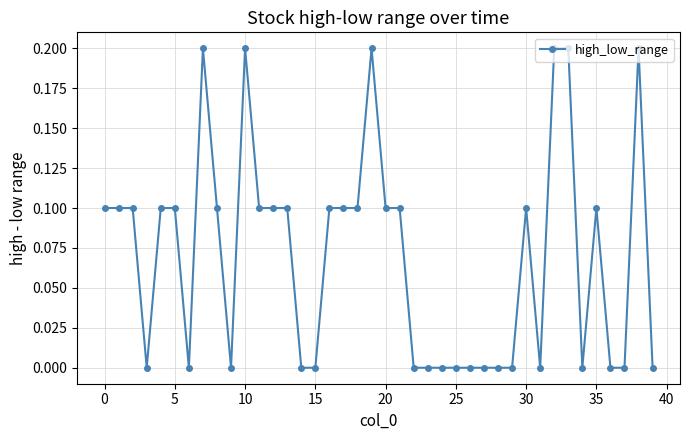

Reading right to left, transcribe all the data shown in this chart.

0.0	0.2	0.0	0.0	0.1	0.0	0.2	0.2	0.0	0.1	0.0	0.0	0.0	0.0	0.0	0.0	0.0	0.0	0.1	0.1	0.2	0.1	0.1	0.1	0.0	0.0	0.1	0.1	0.1	0.2	0.0	0.1	0.2	0.0	0.1	0.1	0.0	0.1	0.1	0.1